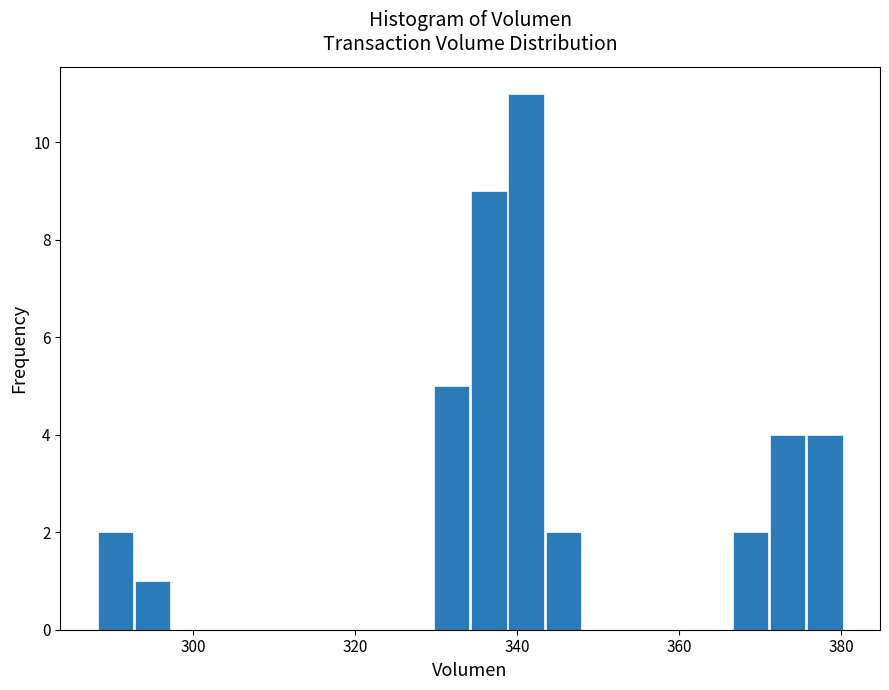

Read against the x-axis, roughly where is the centre of the tallest bar?

342